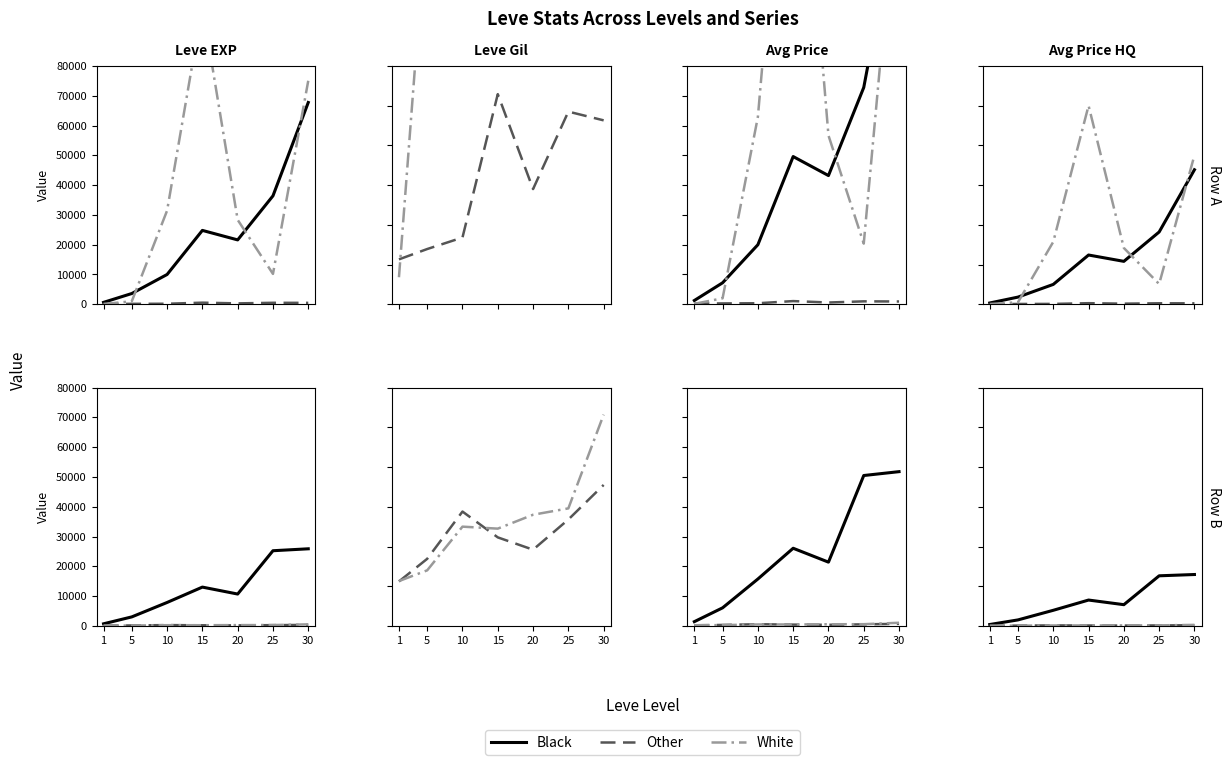

What is the average value of the Other series?

230